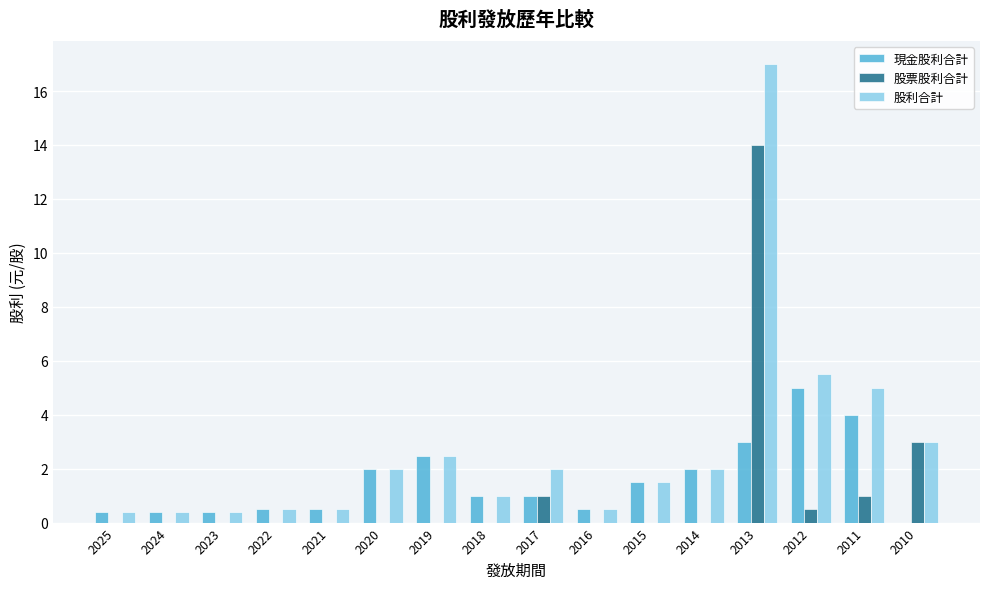

What is the difference between the 現金股利合計 values at 2017 and 2010?

1.0